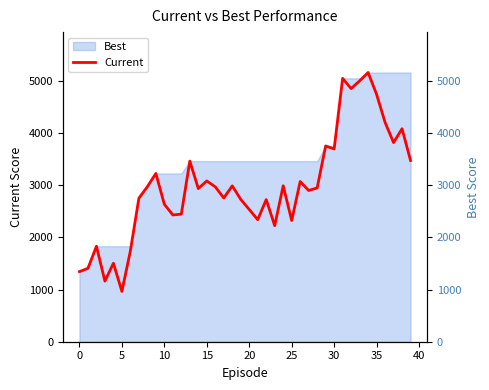

Reading left to right, extract all data points from this chart.

1344	1407	1830	1162	1505	964	1742	2751	2973	3226	2635	2430	2446	3462	2936	3082	2969	2755	2988	2728	2535	2339	2725	2225	2990	2323	3071	2899	2948	3753	3695	5049	4852	5000	5161	4742	4205	3817	4083	3474